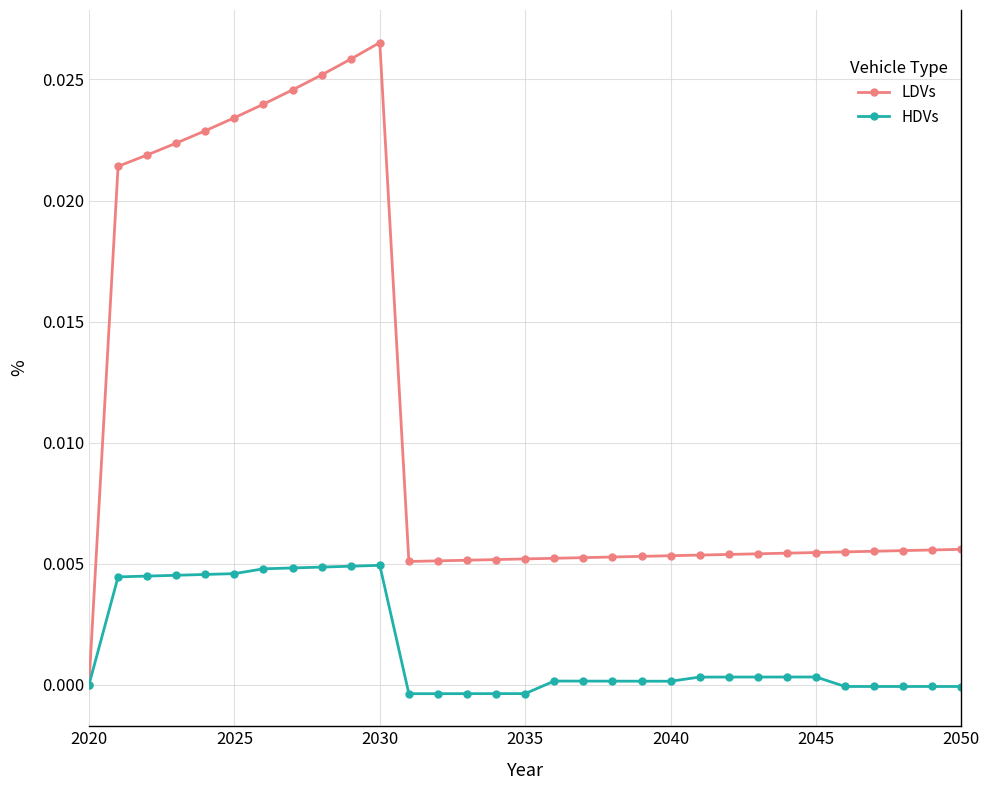

What are all the series names shown in the legend?

LDVs, HDVs